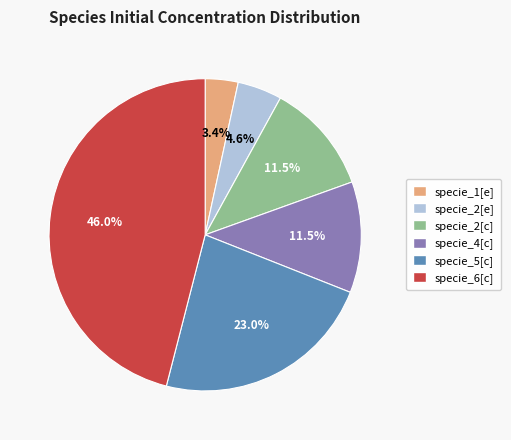

The specie_2[c] slice represents 24% of the pie. True or false?

False